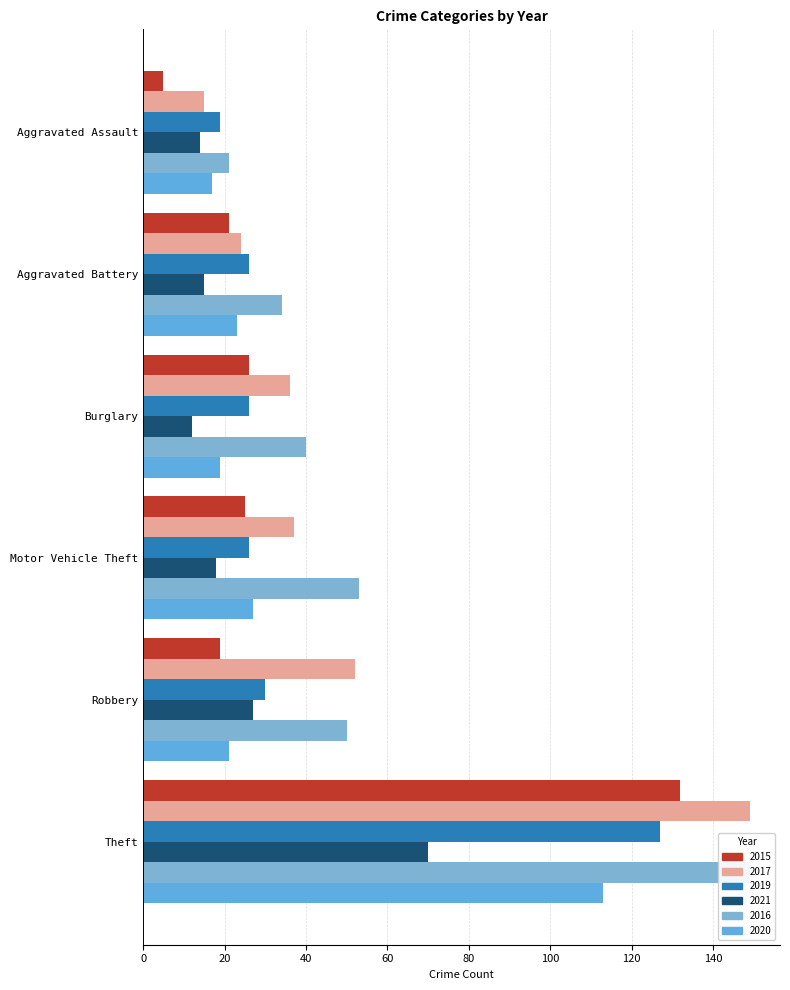

At which category does the chart reach its minimum across all series?

Aggravated Assault